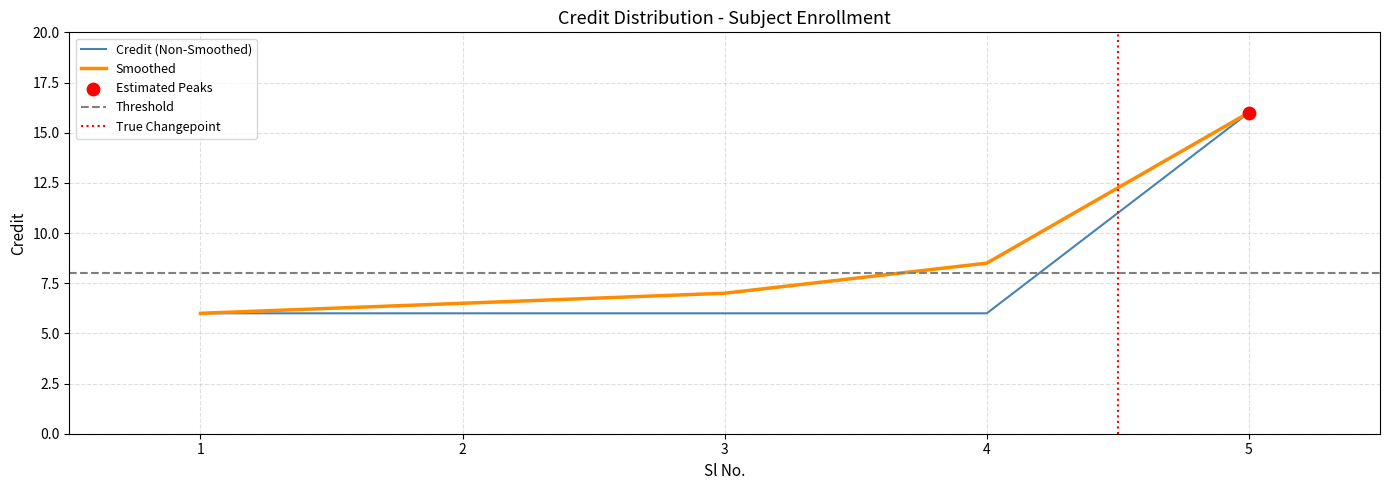

What is the change in value from 2 to 5?

+10